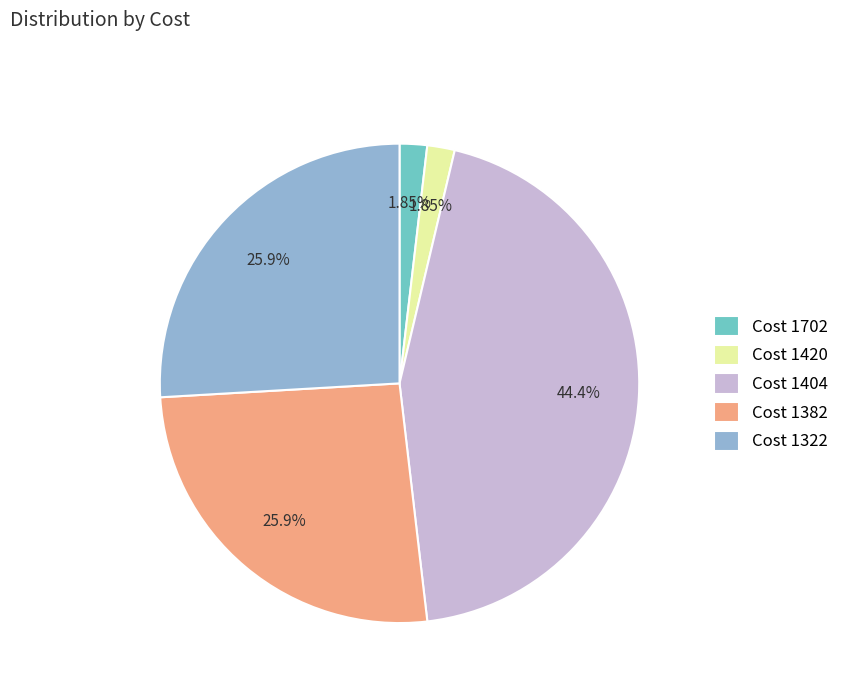

Combined, do Cost 1420 and Cost 1322 account for over 50%?

No